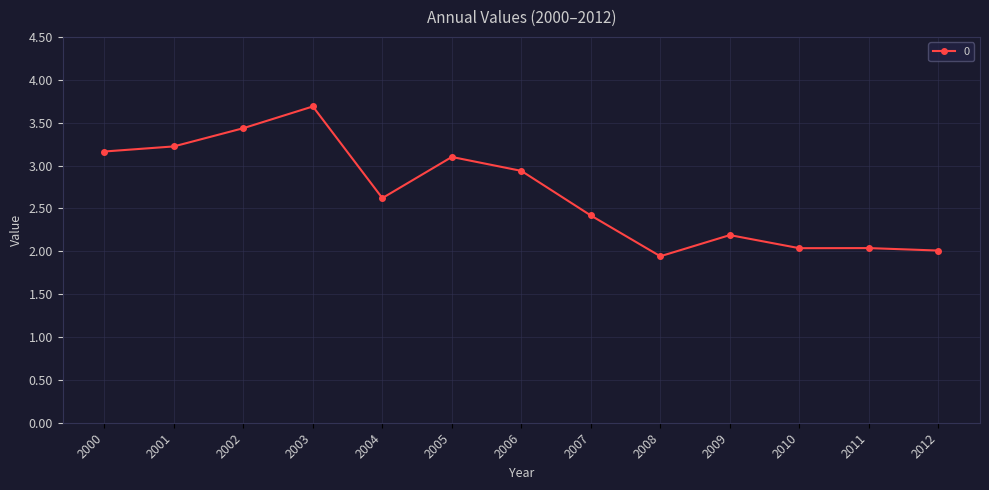

How many data points does each series have?

13